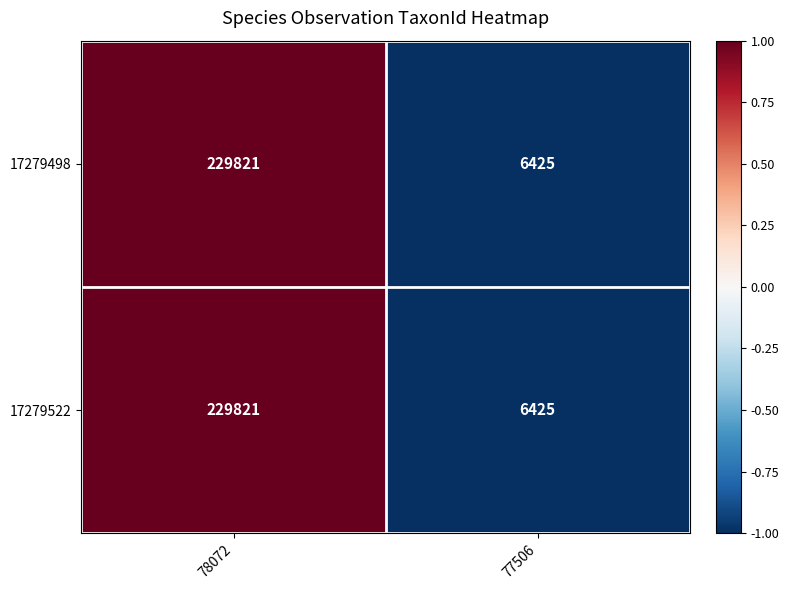

Reading left to right, transcribe all the data shown in this chart.

17279498: 229821	6425
17279522: 229821	6425